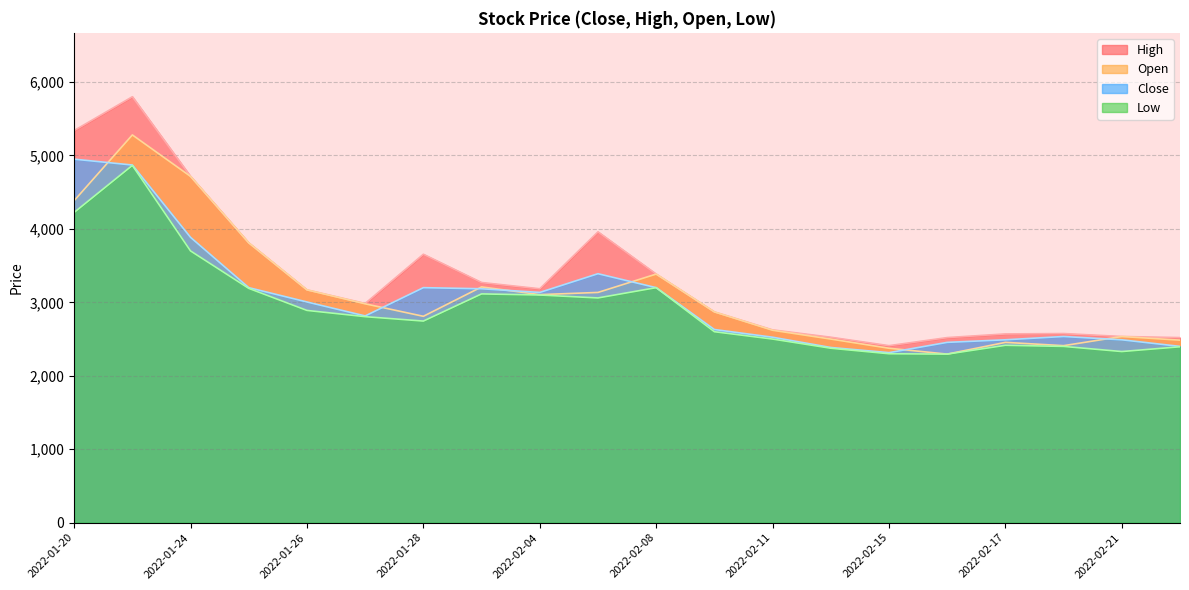

Reading right to left, list all the values displayed in this chart.

High: 2022-02-22=2520	2022-02-21=2535	2022-02-18=2575	2022-02-17=2570	2022-02-16=2520	2022-02-15=2410	2022-02-14=2525	2022-02-11=2625	2022-02-10=2870	2022-02-08=3385	2022-02-07=3960	2022-02-04=3185	2022-02-03=3270	2022-01-28=3655	2022-01-27=2985	2022-01-26=3170	2022-01-25=3810	2022-01-24=4715	2022-01-21=5800	2022-01-20=5340
Open: 2022-02-22=2485	2022-02-21=2535	2022-02-18=2410	2022-02-17=2455	2022-02-16=2295	2022-02-15=2375	2022-02-14=2500	2022-02-11=2620	2022-02-10=2870	2022-02-08=3385	2022-02-07=3135	2022-02-04=3105	2022-02-03=3210	2022-01-28=2810	2022-01-27=2980	2022-01-26=3170	2022-01-25=3810	2022-01-24=4715	2022-01-21=5280	2022-01-20=4385
Close: 2022-02-22=2400	2022-02-21=2490	2022-02-18=2535	2022-02-17=2490	2022-02-16=2455	2022-02-15=2315	2022-02-14=2385	2022-02-11=2525	2022-02-10=2630	2022-02-08=3200	2022-02-07=3390	2022-02-04=3135	2022-02-03=3185	2022-01-28=3200	2022-01-27=2815	2022-01-26=3005	2022-01-25=3200	2022-01-24=3885	2022-01-21=4870	2022-01-20=4950
Low: 2022-02-22=2395	2022-02-21=2330	2022-02-18=2400	2022-02-17=2415	2022-02-16=2295	2022-02-15=2300	2022-02-14=2375	2022-02-11=2500	2022-02-10=2600	2022-02-08=3200	2022-02-07=3060	2022-02-04=3100	2022-02-03=3115	2022-01-28=2745	2022-01-27=2805	2022-01-26=2890	2022-01-25=3190	2022-01-24=3700	2022-01-21=4865	2022-01-20=4225